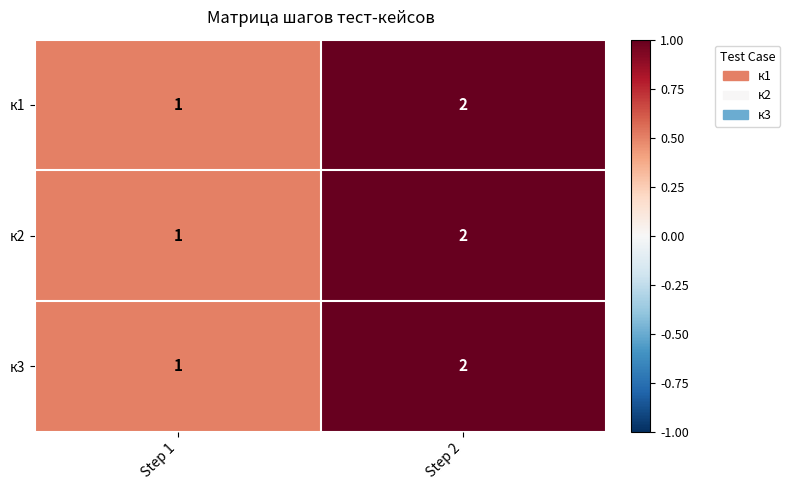

Where is к1 nearest to the value 1?

Step 1